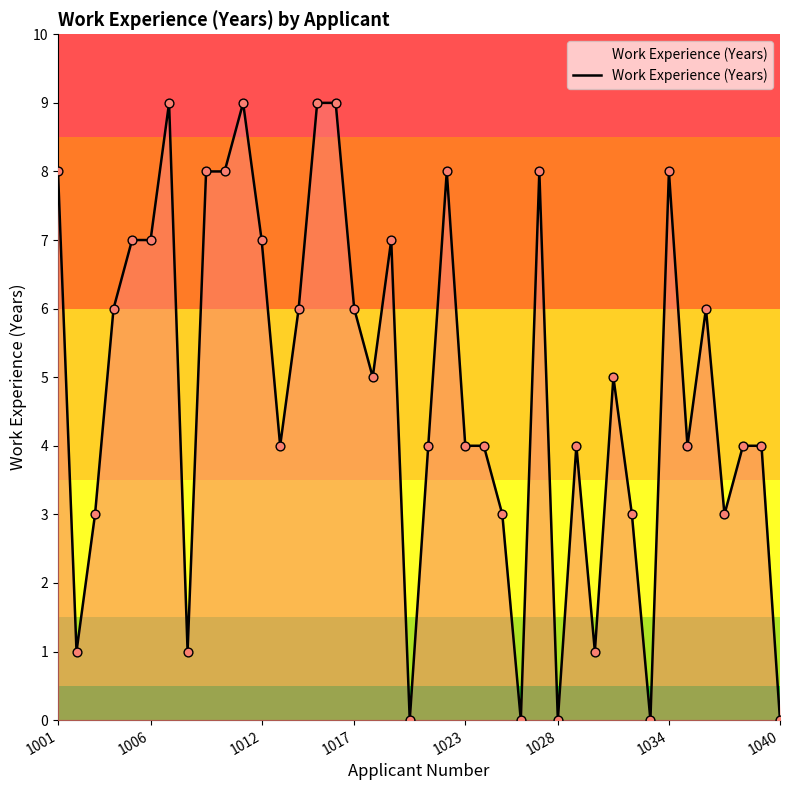

What is the difference between the maximum and minimum values?

9